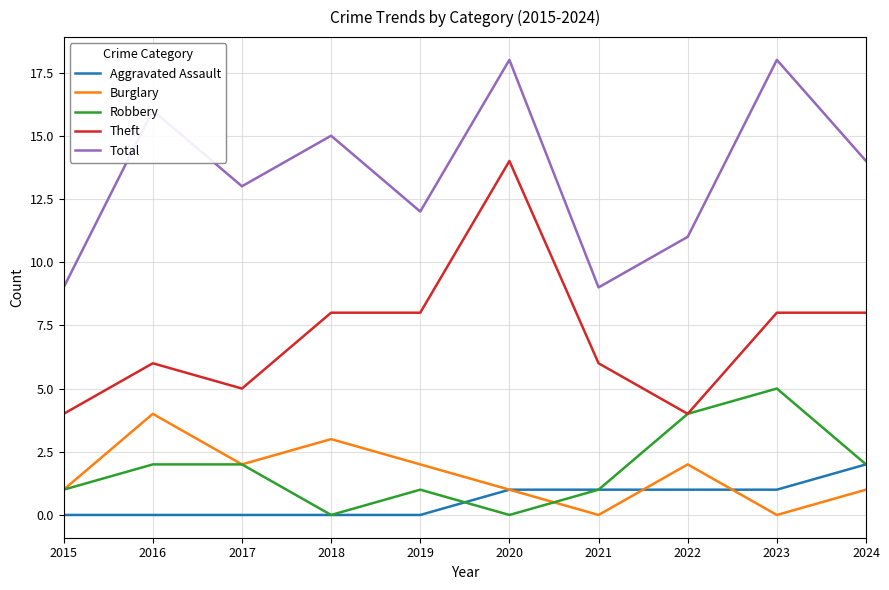

What value does the Theft series have at 2021, to the nearest 10?

10